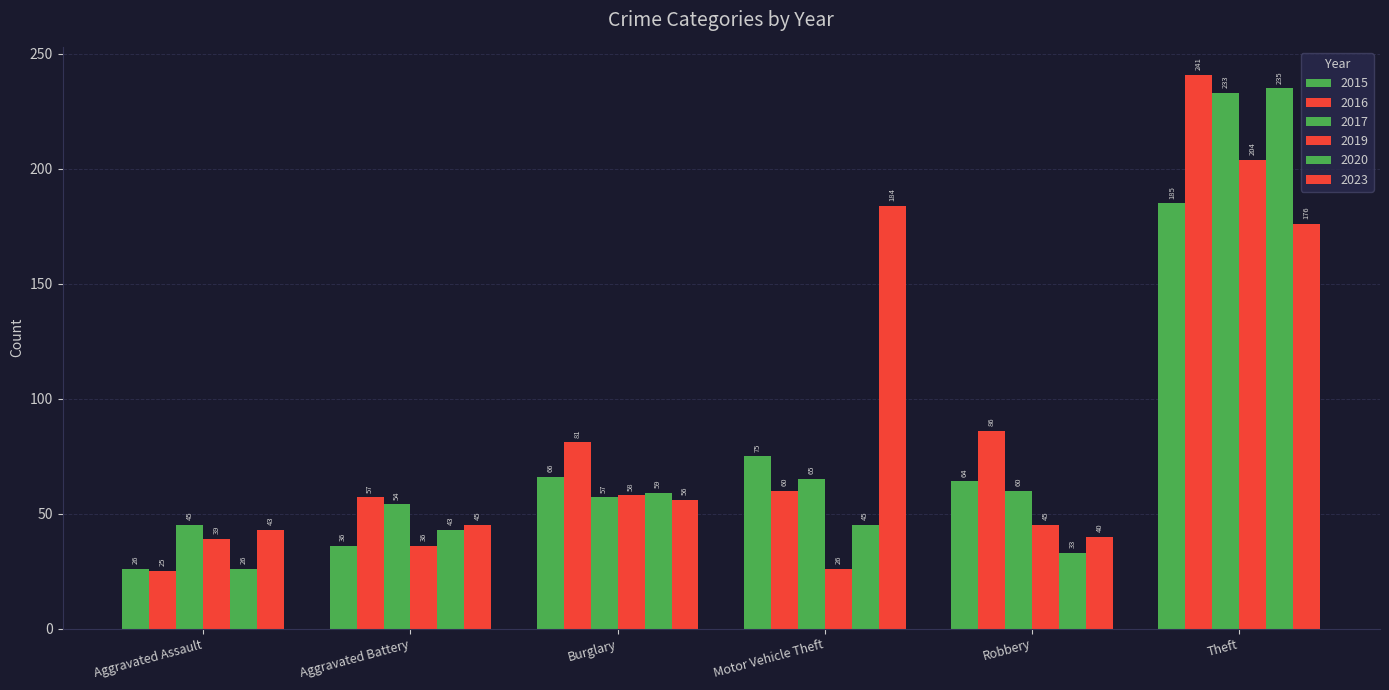

How many values in the 2016 series are below 81?

3